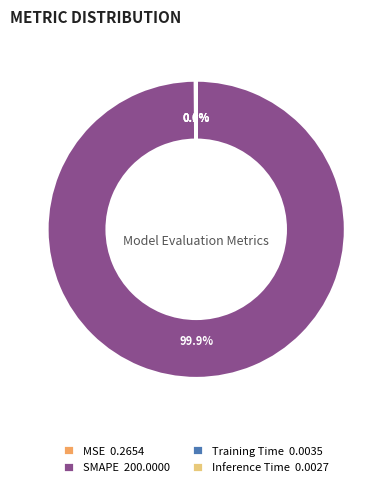

What is the largest slice in the pie chart?

SMAPE